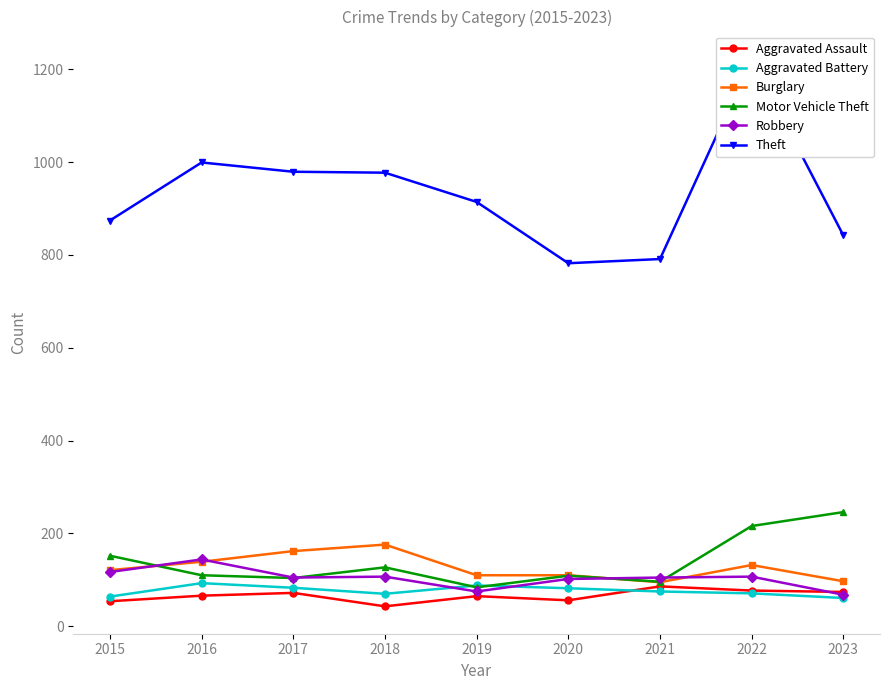

Where is Burglary nearest to the value 135?

2022